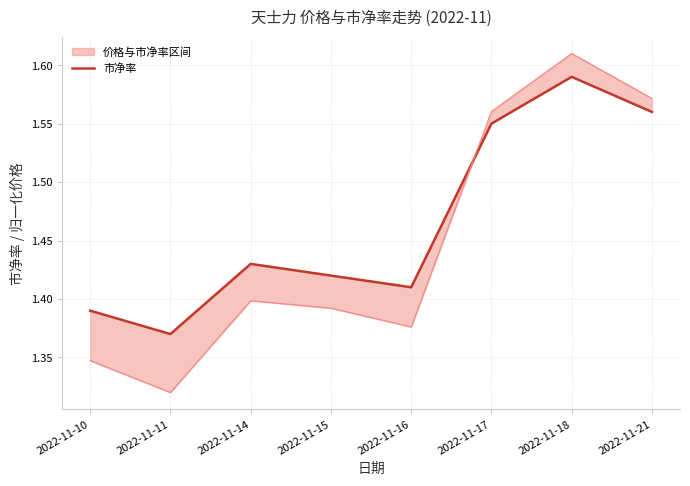

Read the value at 2022-11-16.

1.4